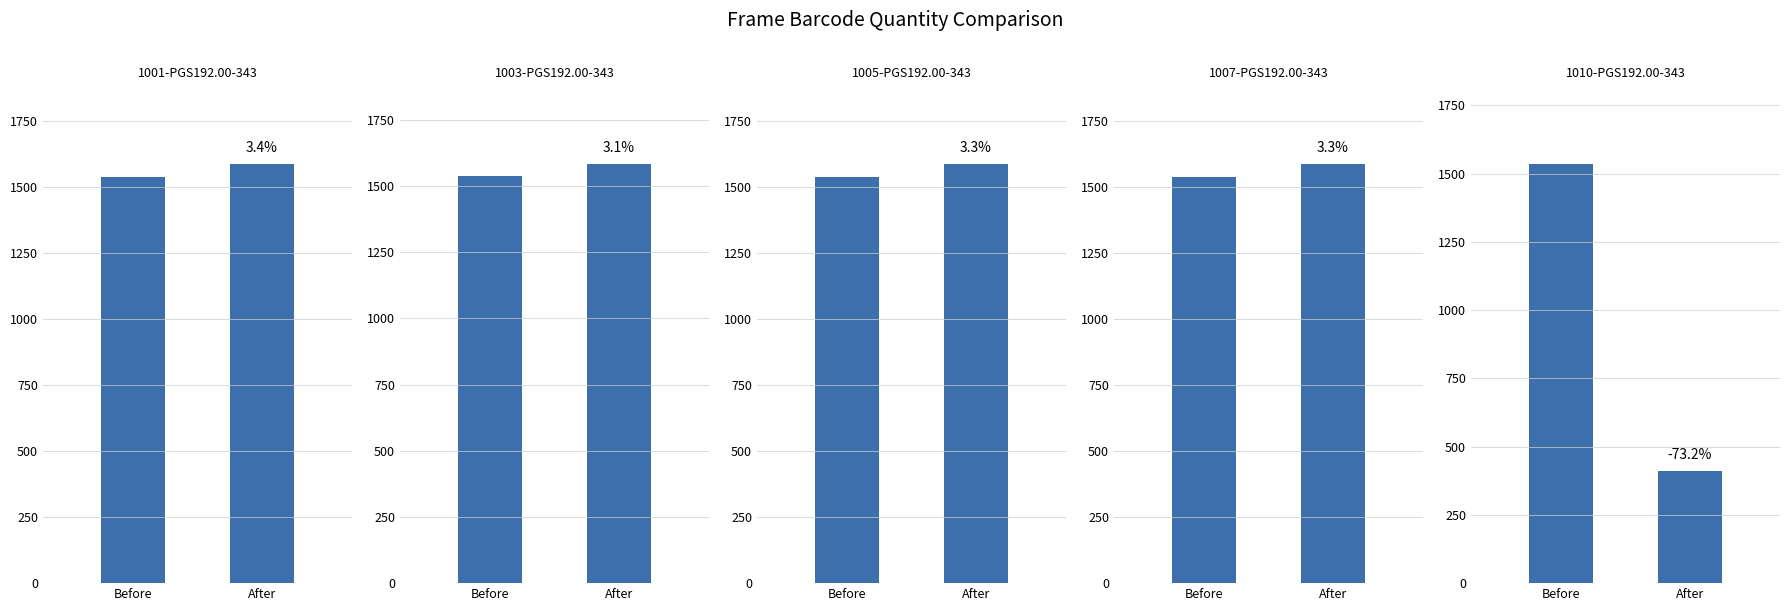

What is the label of the 1st bar from the right?

After